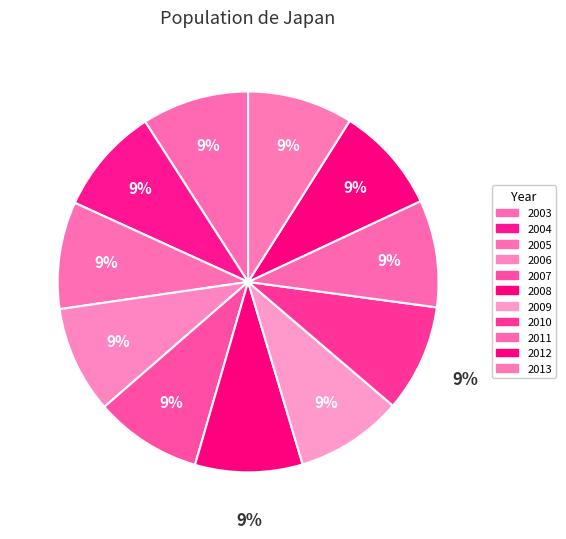

How many segments does this pie chart have?

11